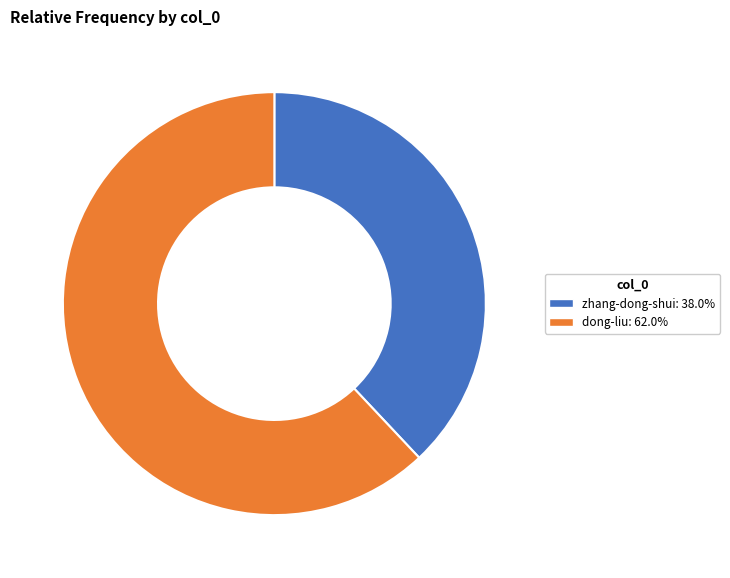

Is there any slice that represents more than half of the pie?

Yes